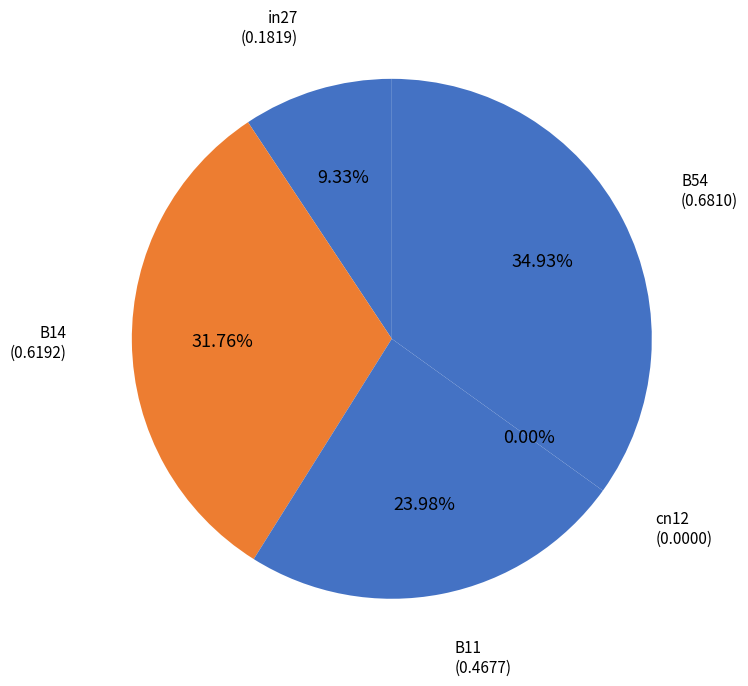

To the nearest percent, what portion does in27 represent?

9%